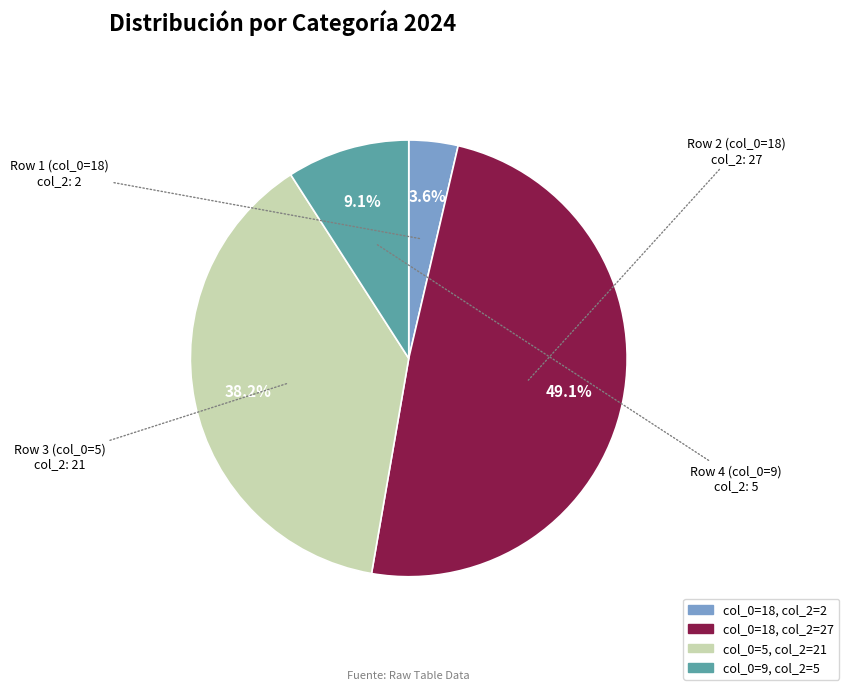

Is there a majority slice in this chart?

No